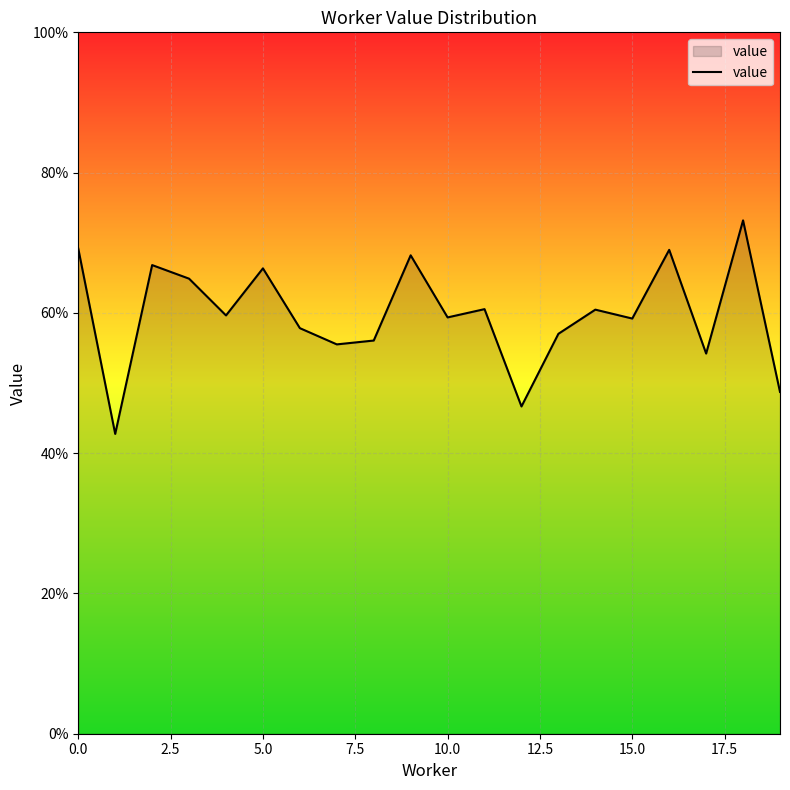

How many interior local peaks (higher than both neighbors) does the data have?

7